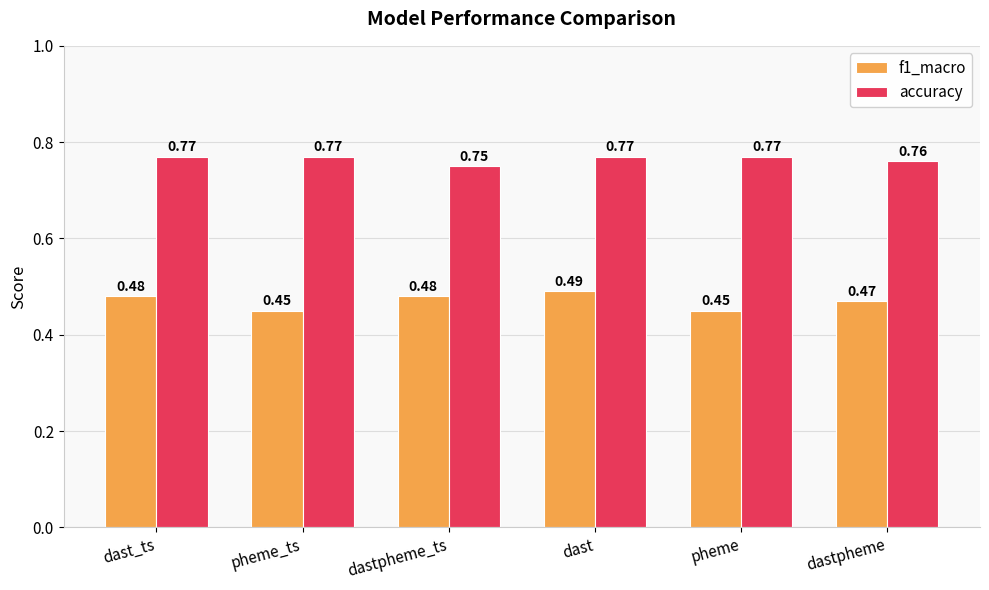

How many f1_macro values are between 0 and 1?

6